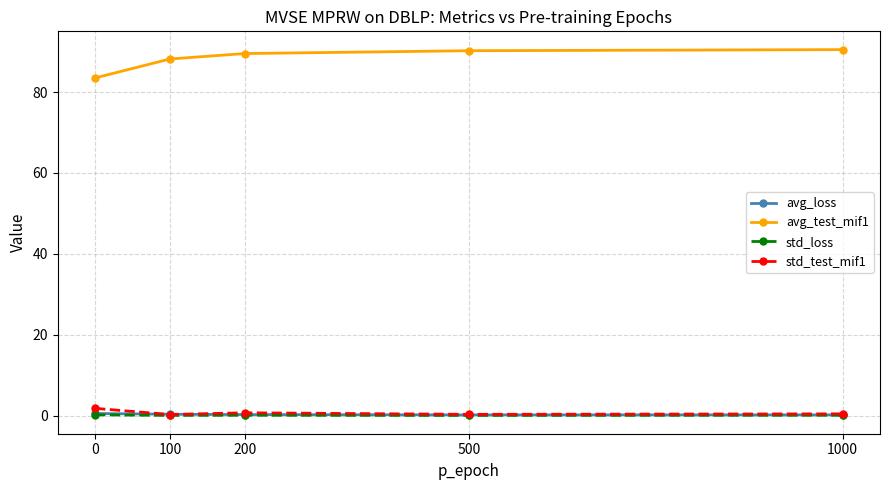

Is it true that std_loss equals 0.1 at 200?

True